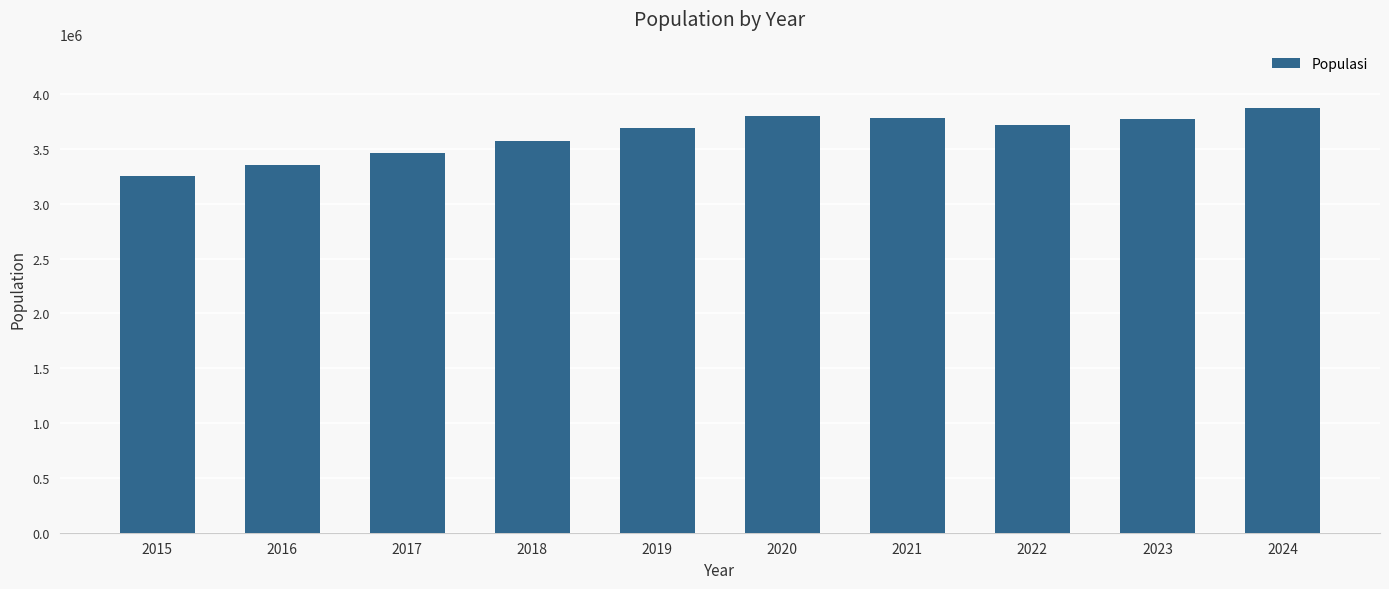

Is it true that the value at 2015 is 1272771?

False